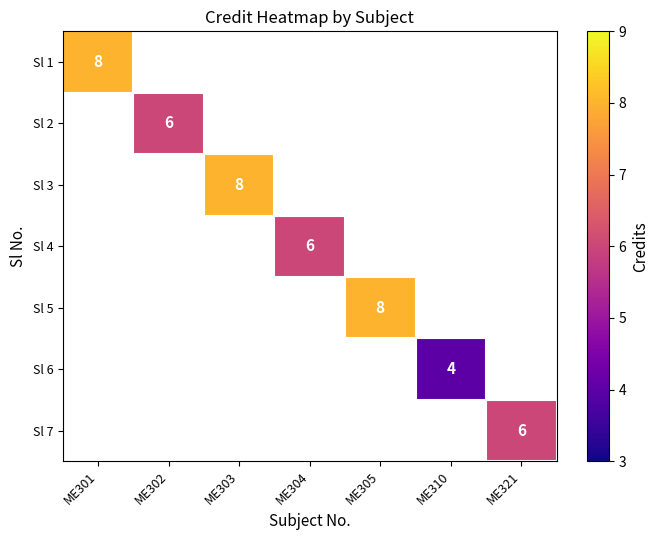

The value of Sl 3 at ME303 is 8. True or false?

True